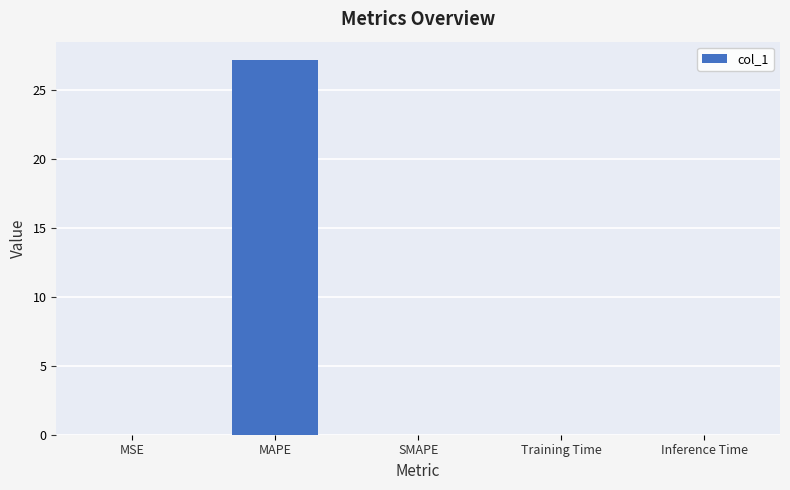

Which category has the highest value across all series?

MAPE